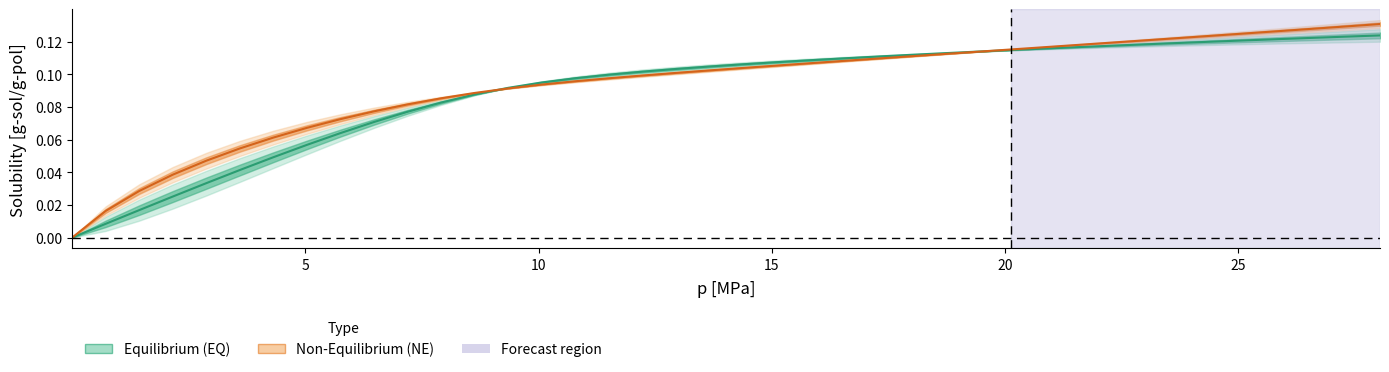

What is the maximum value for solubility_NE?

0.1